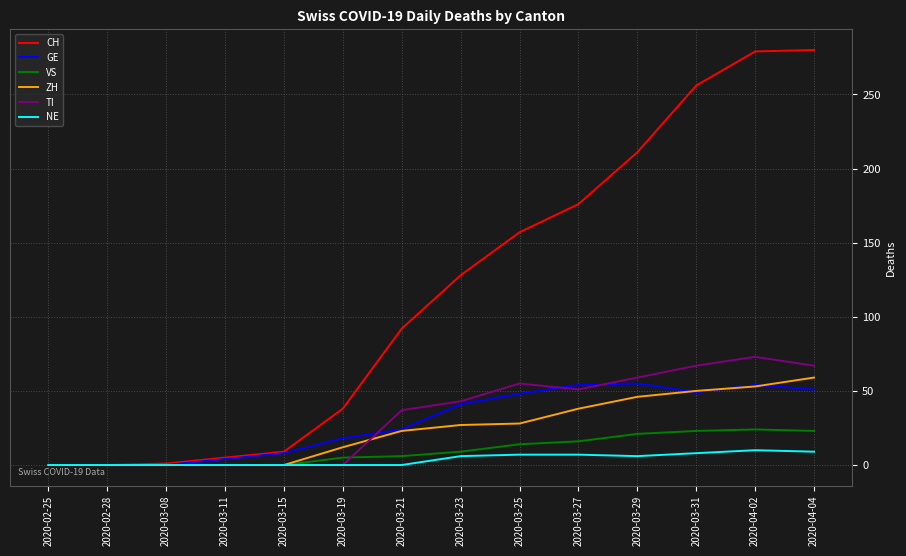

How many NE values are between 0 and 7?

11